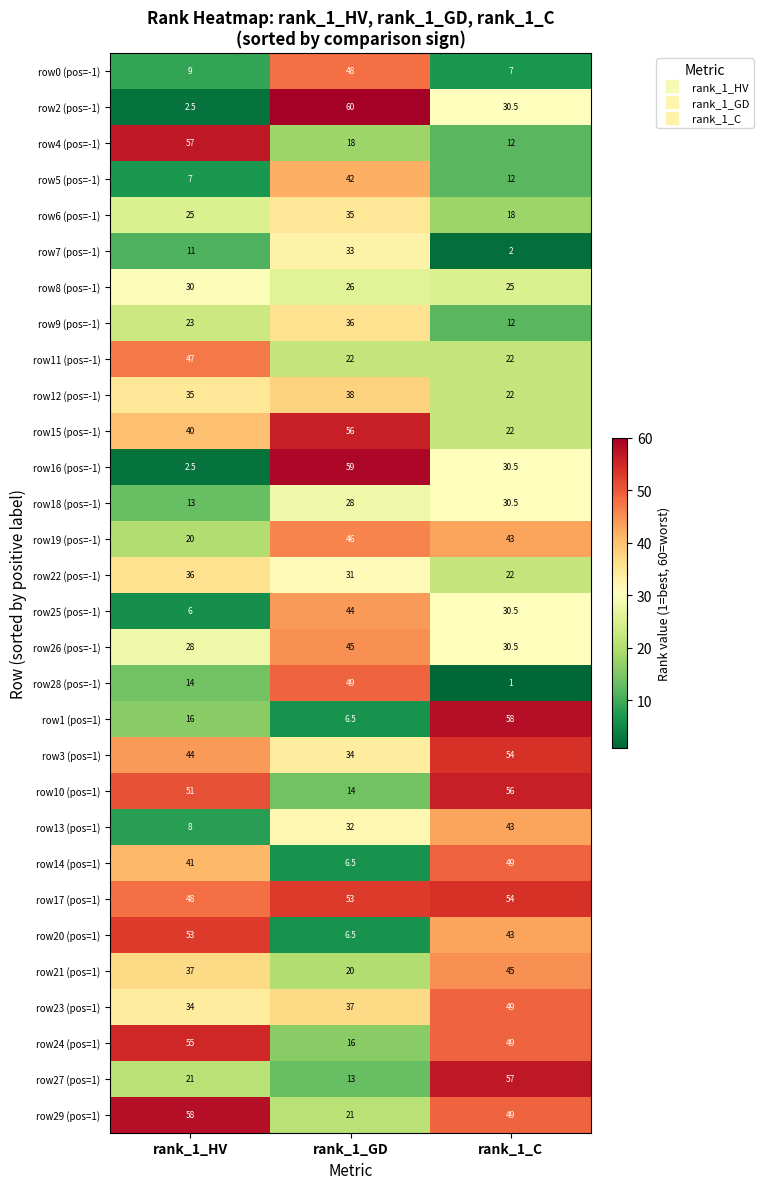

What is the greatest value displayed?

60.0